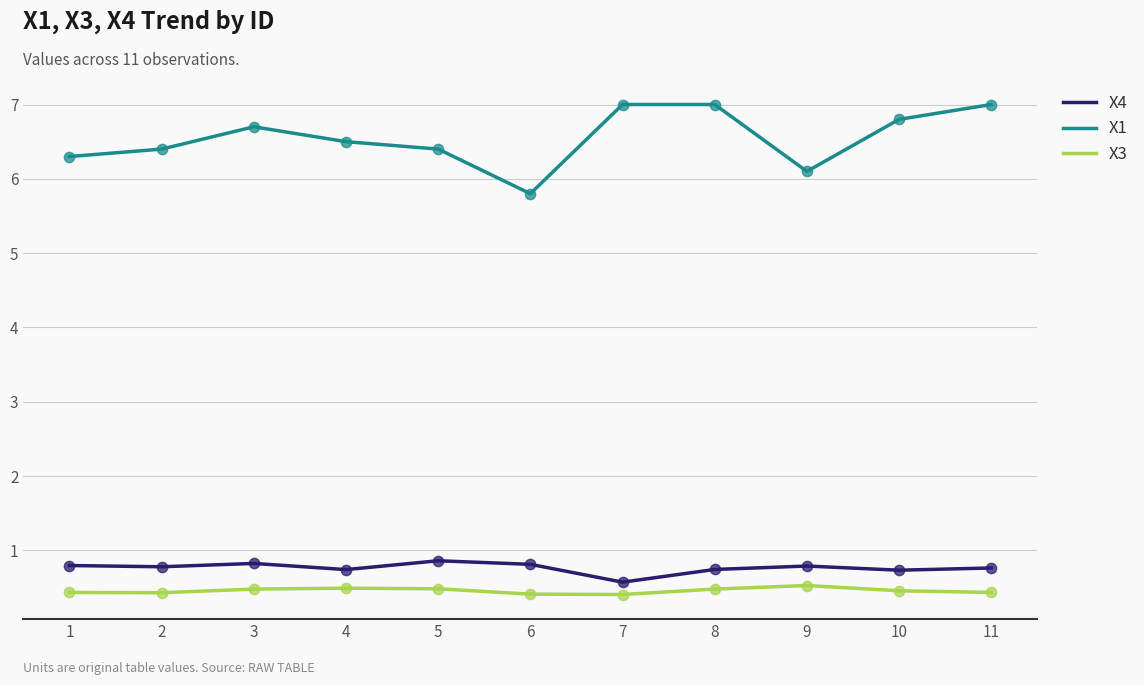

At how many categories does at least one series exceed 0?

11